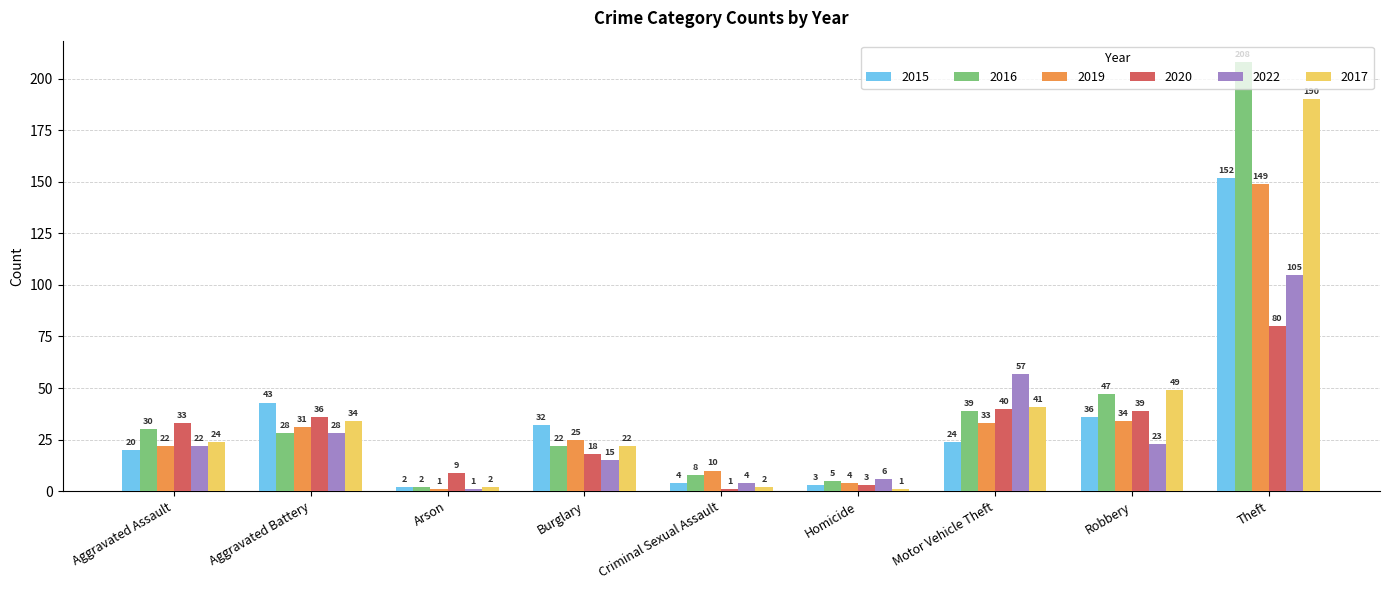

How many bars are there in total?

54